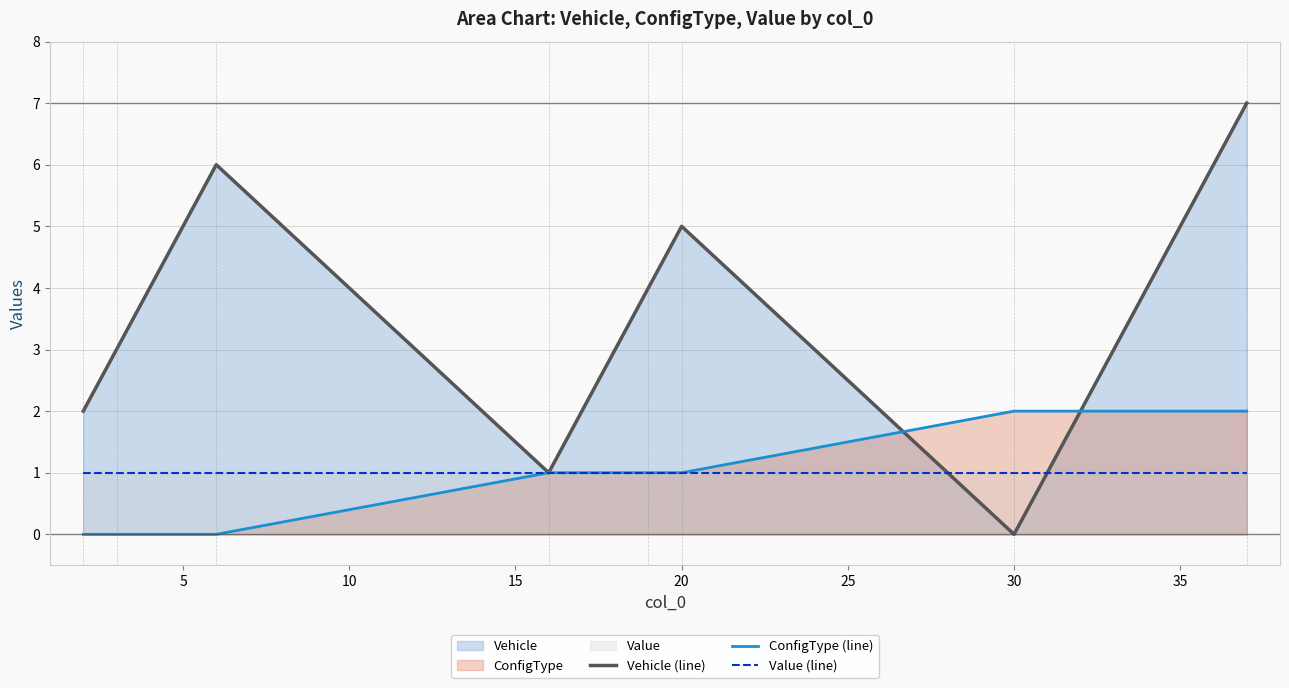

Which series has the largest total across all categories?

Vehicle (line)